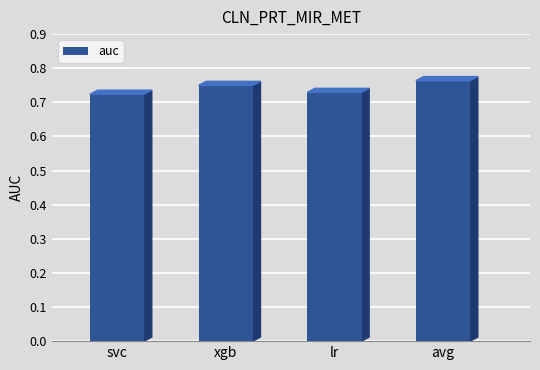

How many values are between 0 and 1?

4